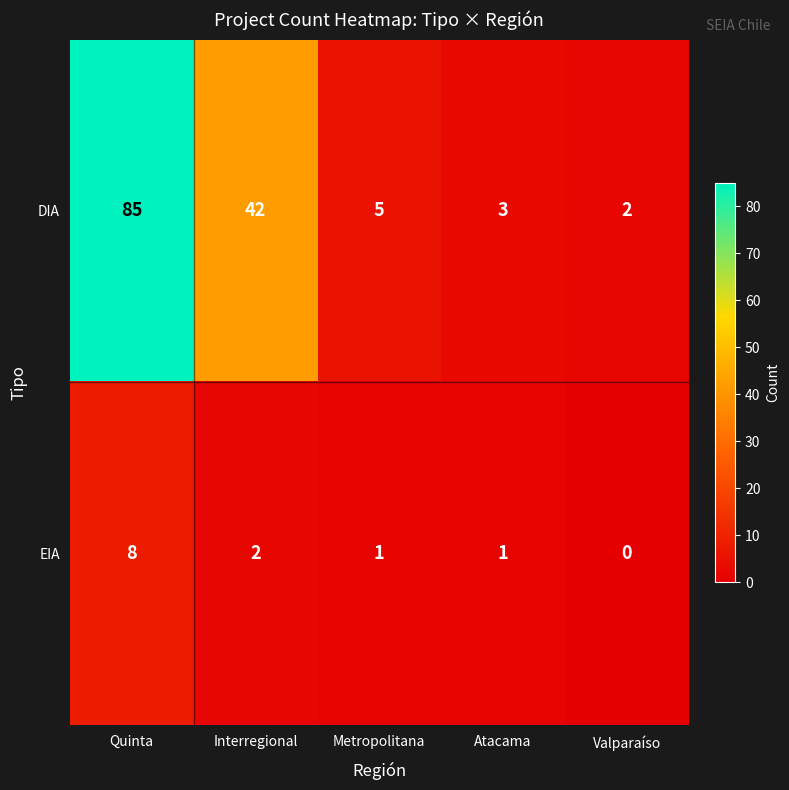

At how many categories does at least one series exceed 79?

1